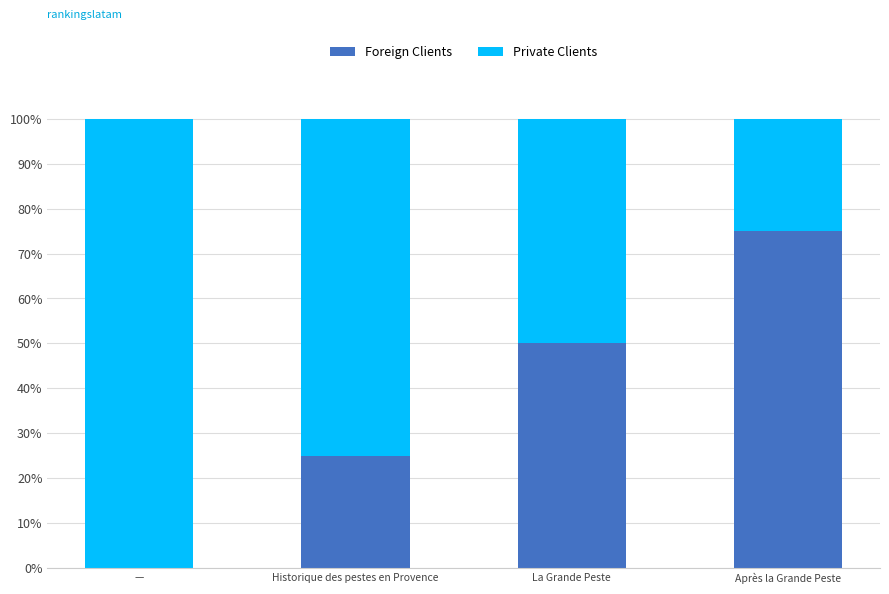

What is the total value across all series at La Grande Peste?

100